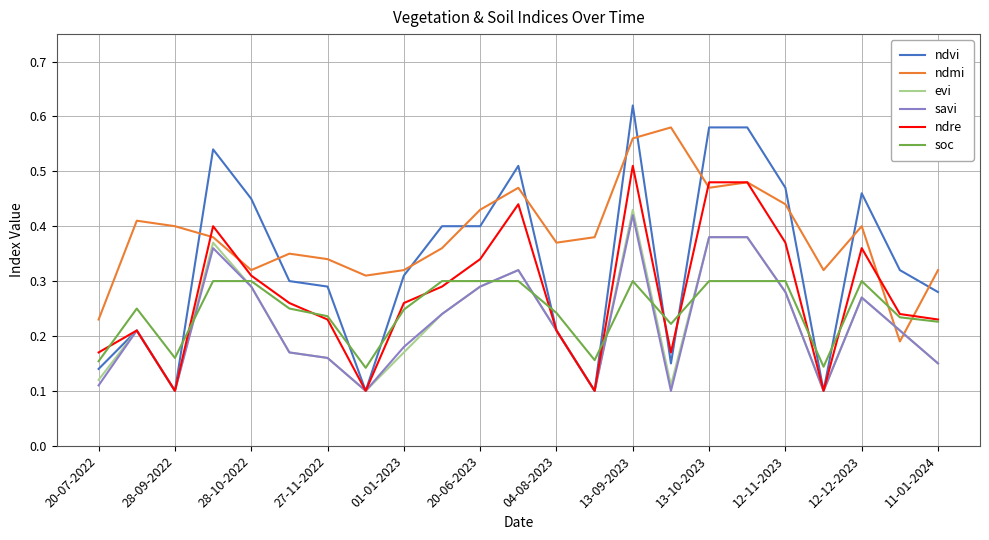

Which series has the widest spread of values?

ndvi